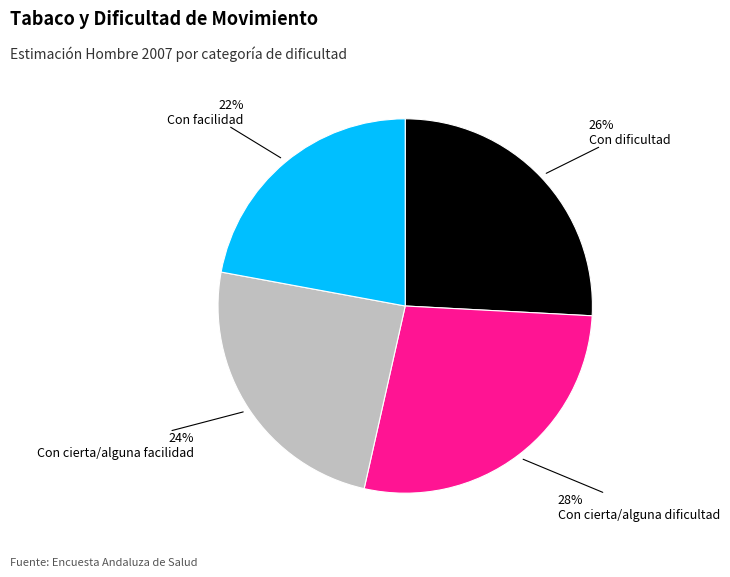

To the nearest percent, what percentage of the pie is Con cierta/alguna dificultad?

28%